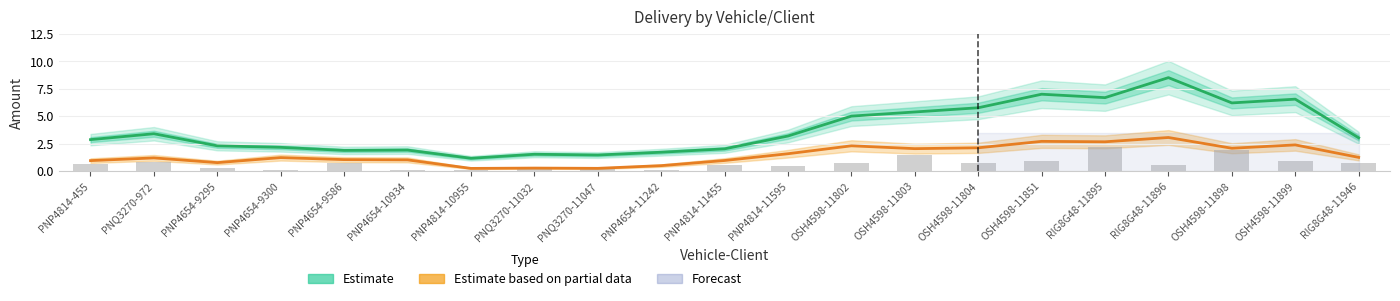

At how many categories does at least one series exceed 4?

8